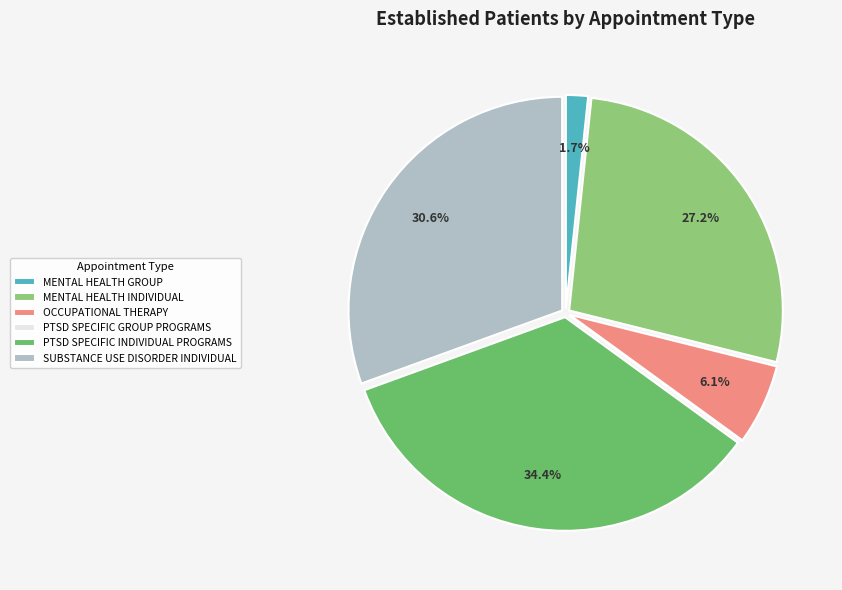

Which slice is the largest?

PTSD SPECIFIC INDIVIDUAL PROGRAMS